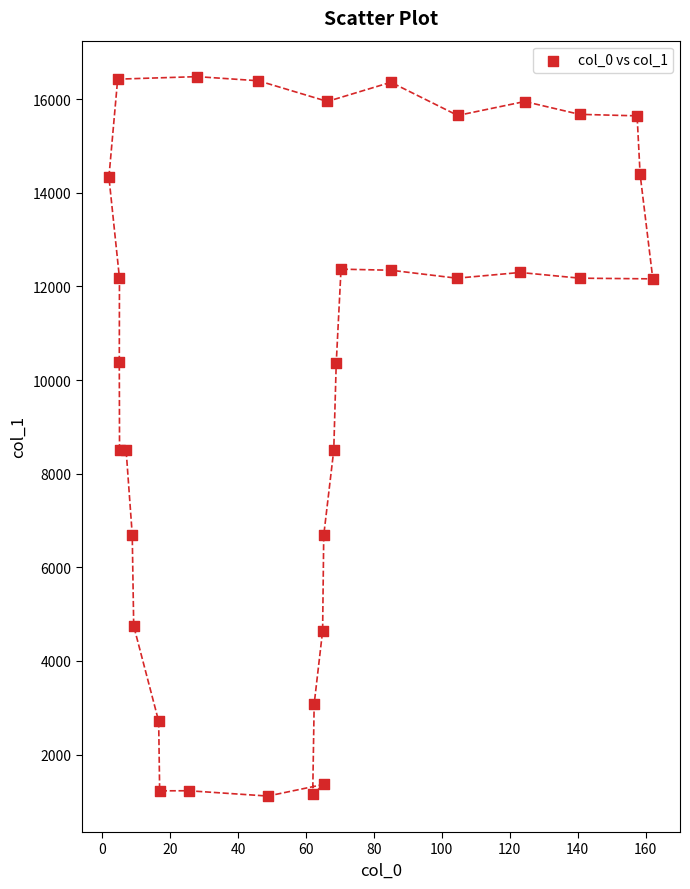

What is the range of X values (max minus min)?

160.2